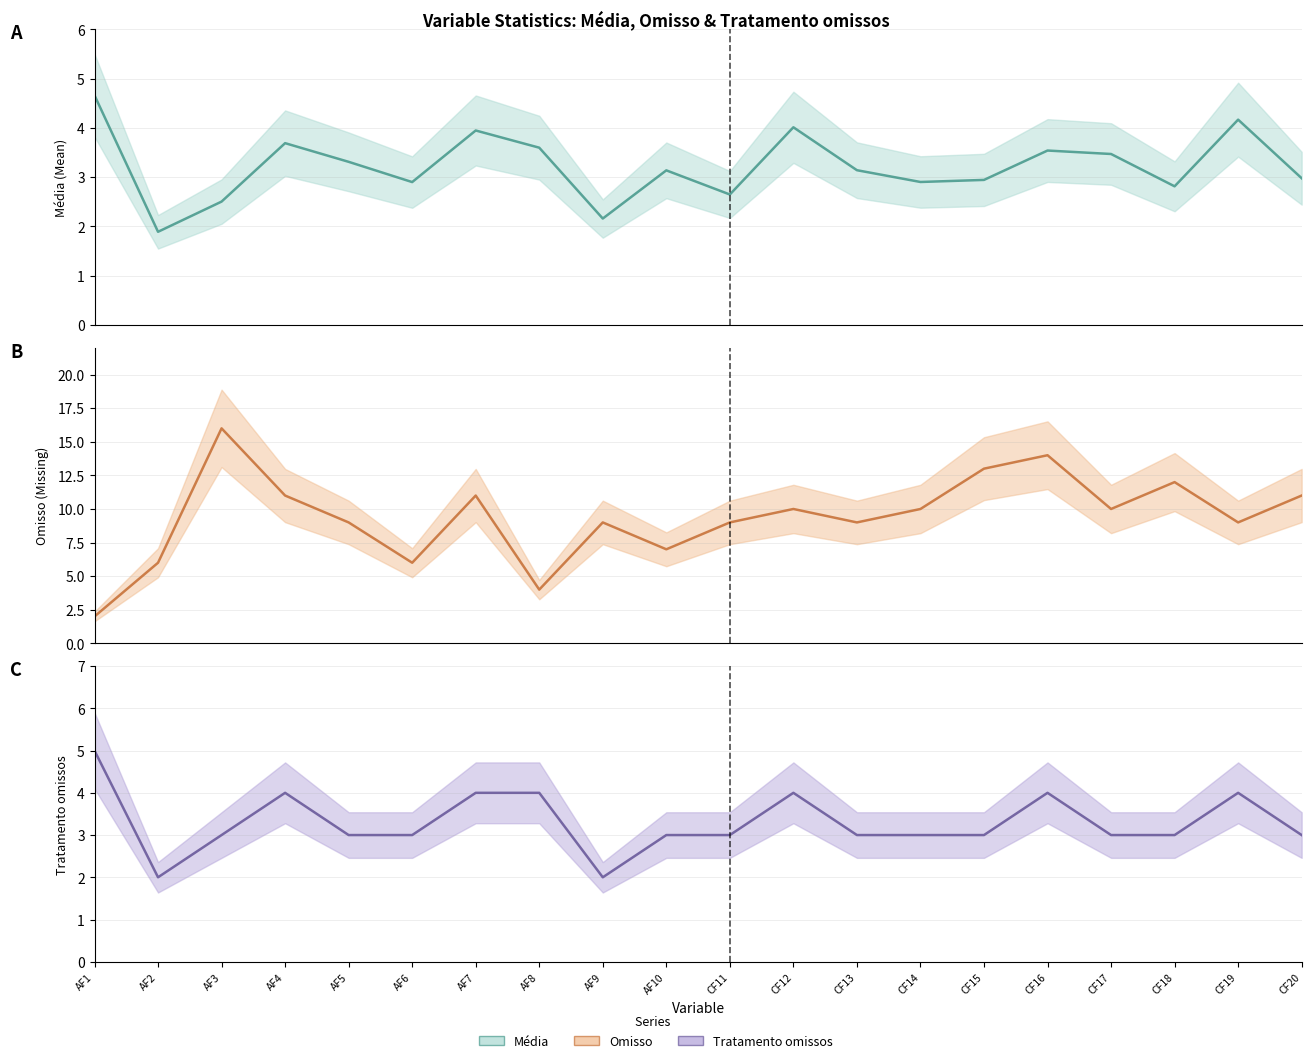

What is the smallest value displayed?

1.9